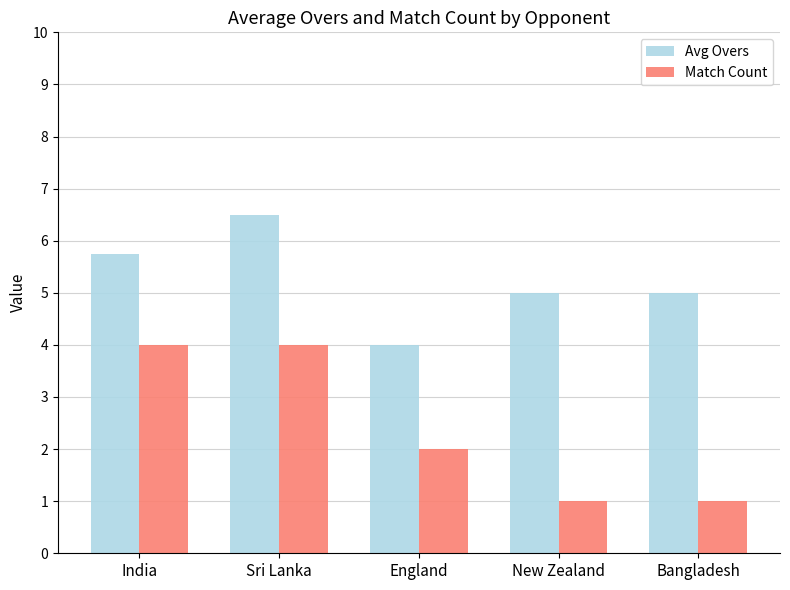

What is the value of the Match Count bar at the 4th from the left?

1.0